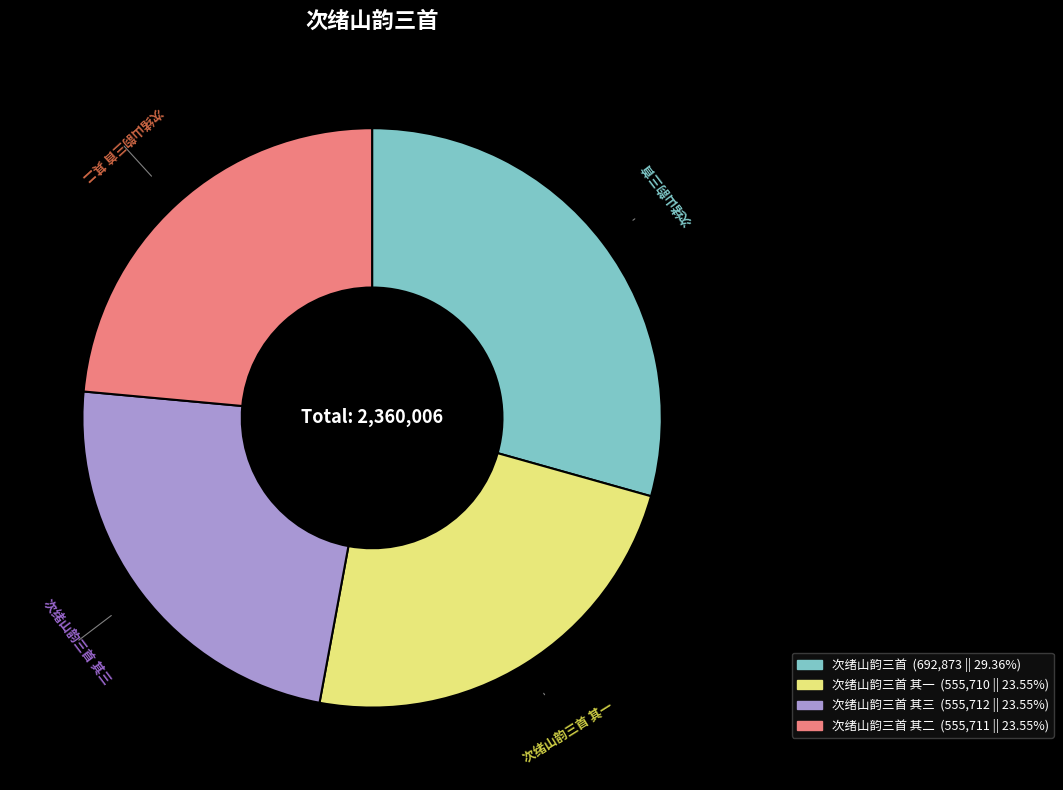

Which slice is the largest?

次绪山韵三首